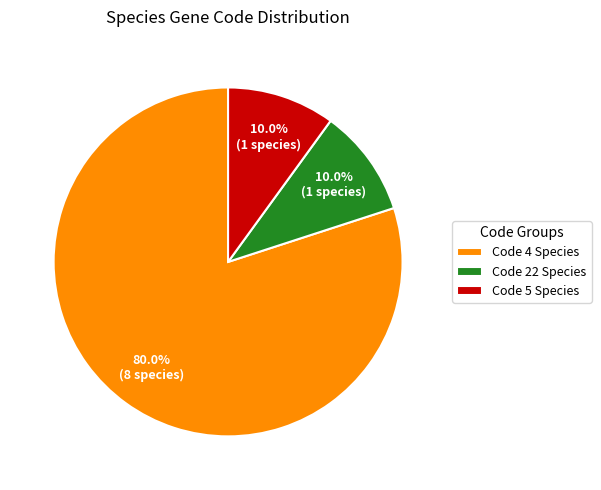

Is there a majority slice in this chart?

Yes